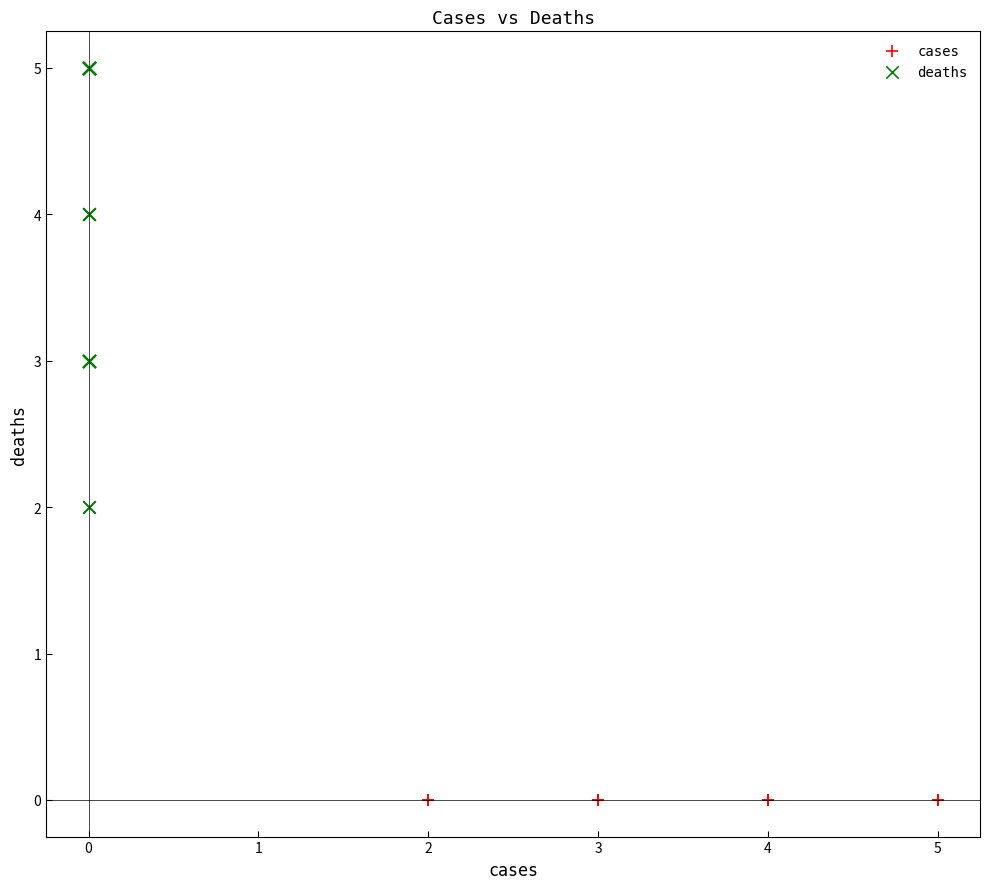

Which series reaches the maximum Y coordinate?

deaths